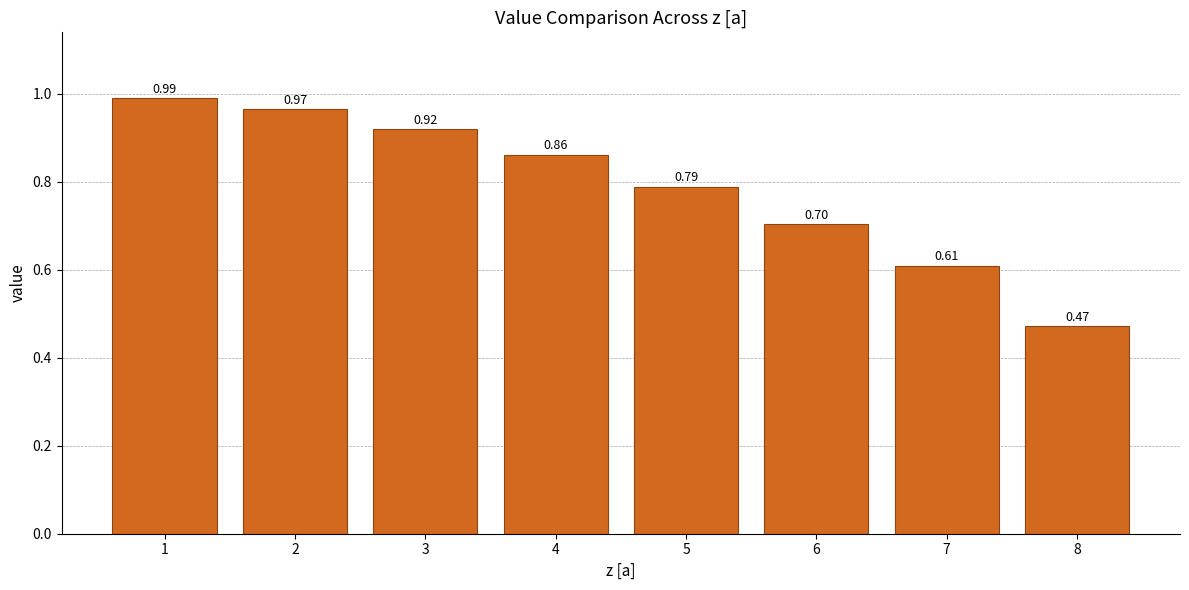

How many bars are there in total?

8